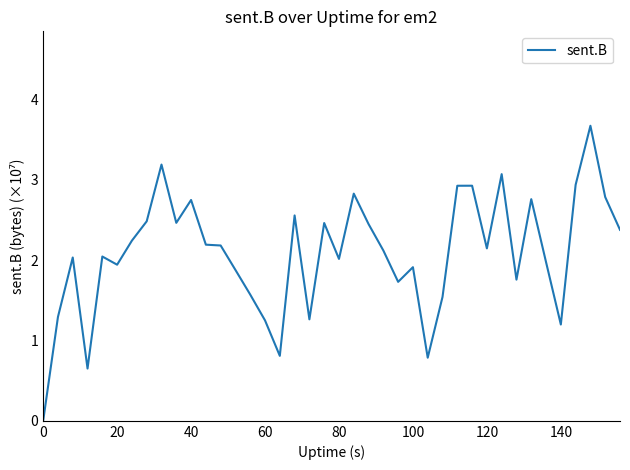

What is the difference between the maximum and minimum values?

3.7